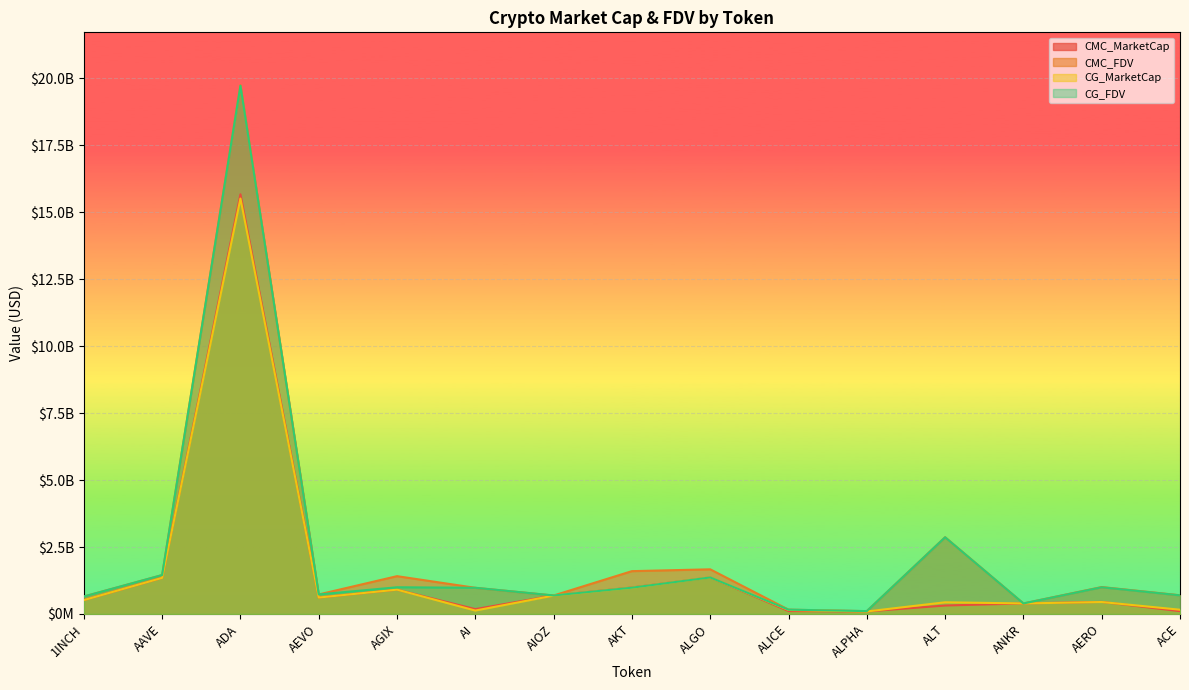

What position from the right is AKT?

8